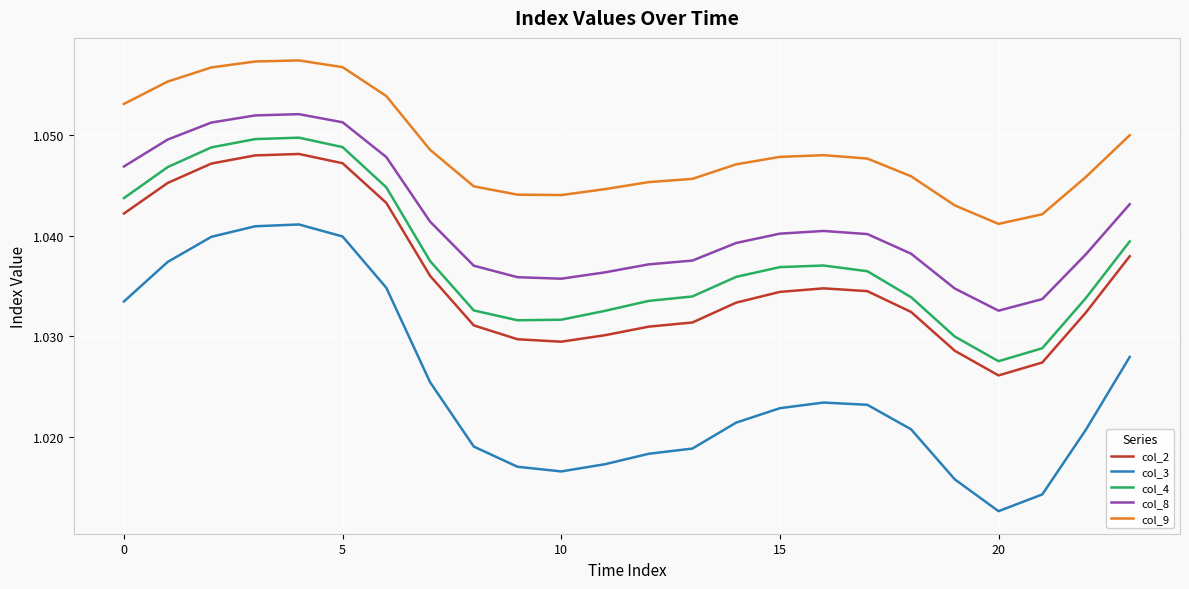

What is the sum of all col_3 values?

24.6